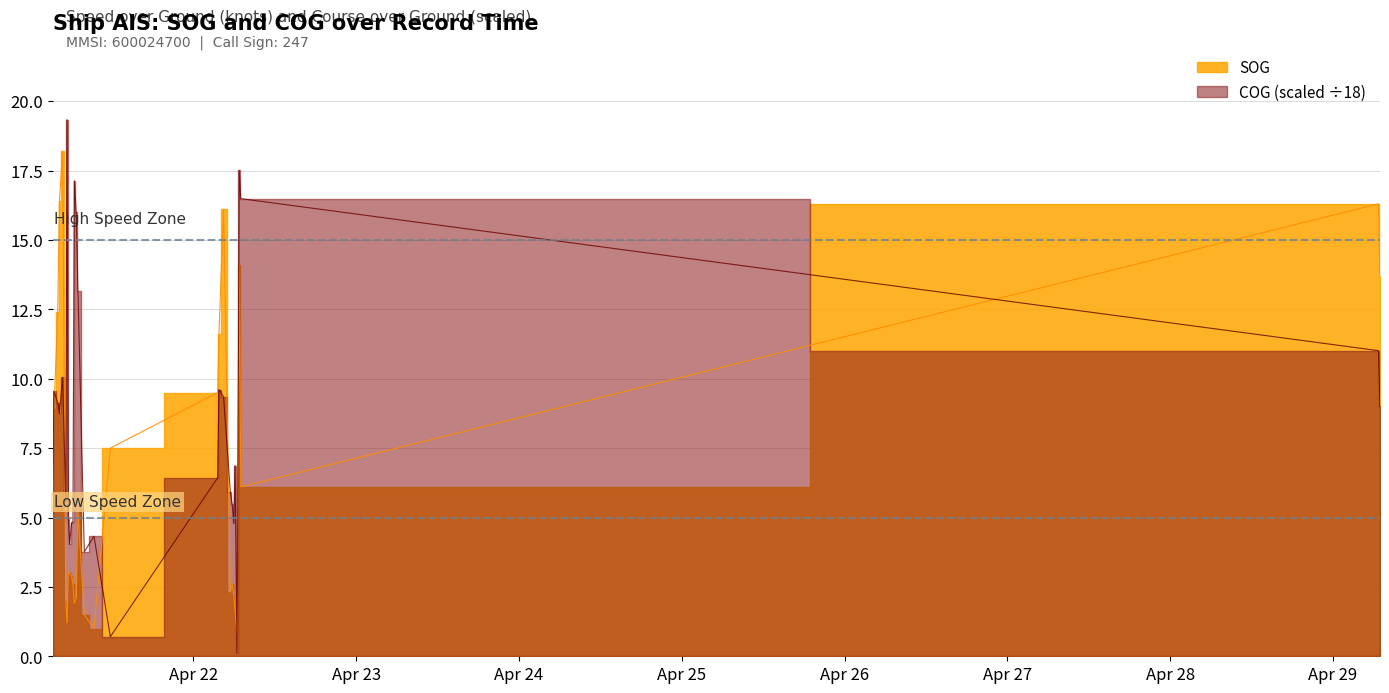

Which category has the lowest value in the COG series?

2024-04-22 06:27:42